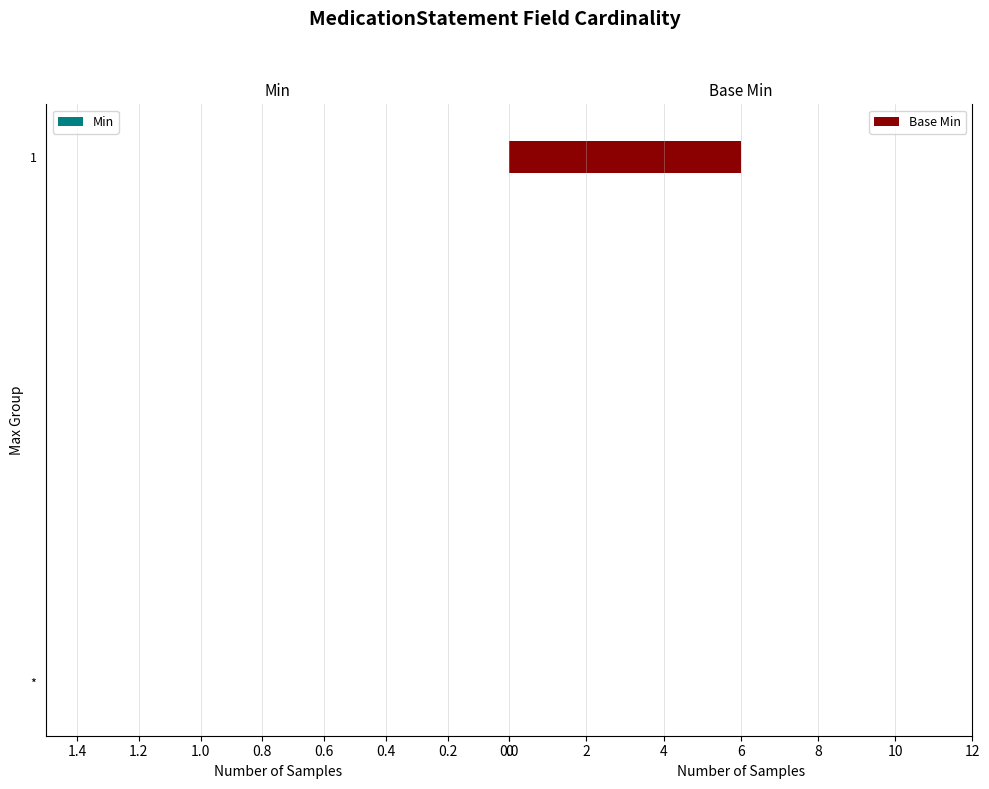

What is the sum of all values?

6